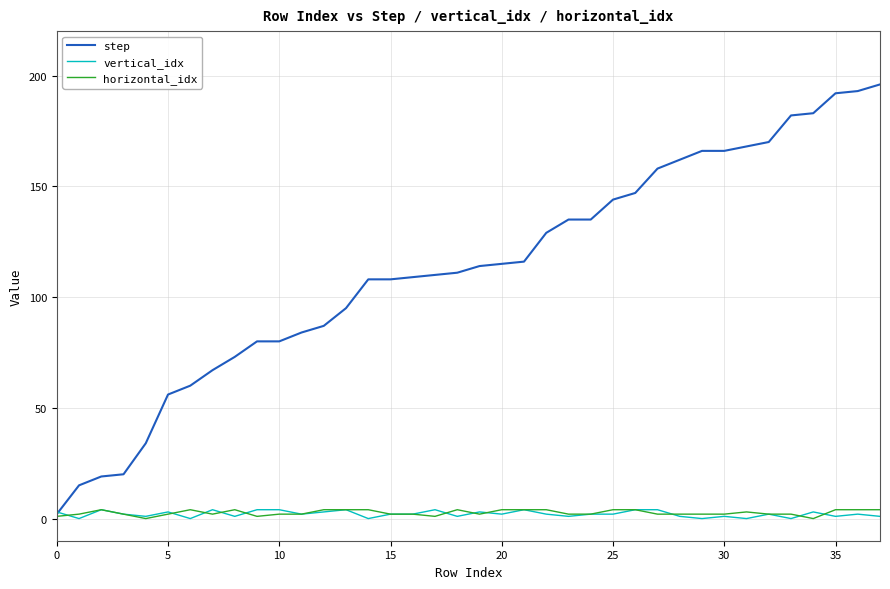

Reading left to right, transcribe all the data shown in this chart.

step: 2	15	19	20	34	56	60	67	73	80	80	84	87	95	108	108	109	110	111	114	115	116	129	135	135	144	147	158	162	166	166	168	170	182	183	192	193	196
vertical_idx: 3	0	4	2	1	3	0	4	1	4	4	2	3	4	0	2	2	4	1	3	2	4	2	1	2	2	4	4	1	0	1	0	2	0	3	1	2	1
horizontal_idx: 1	2	4	2	0	2	4	2	4	1	2	2	4	4	4	2	2	1	4	2	4	4	4	2	2	4	4	2	2	2	2	3	2	2	0	4	4	4